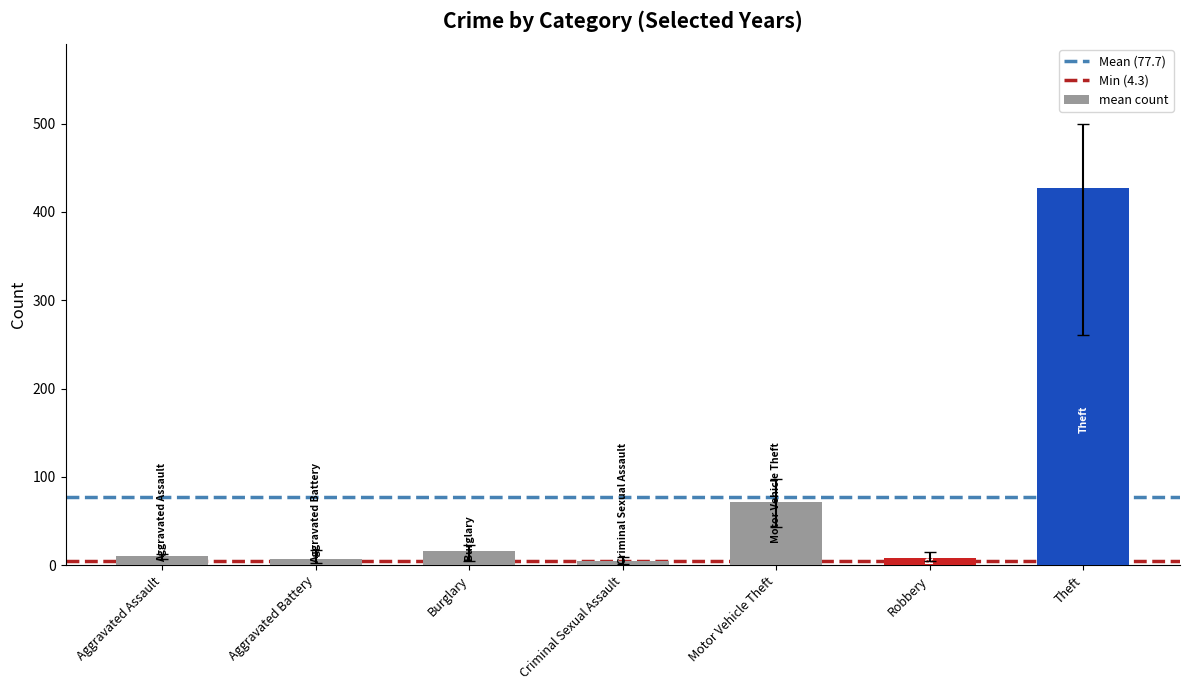

Where is the data nearest to the value 215?

Motor Vehicle Theft